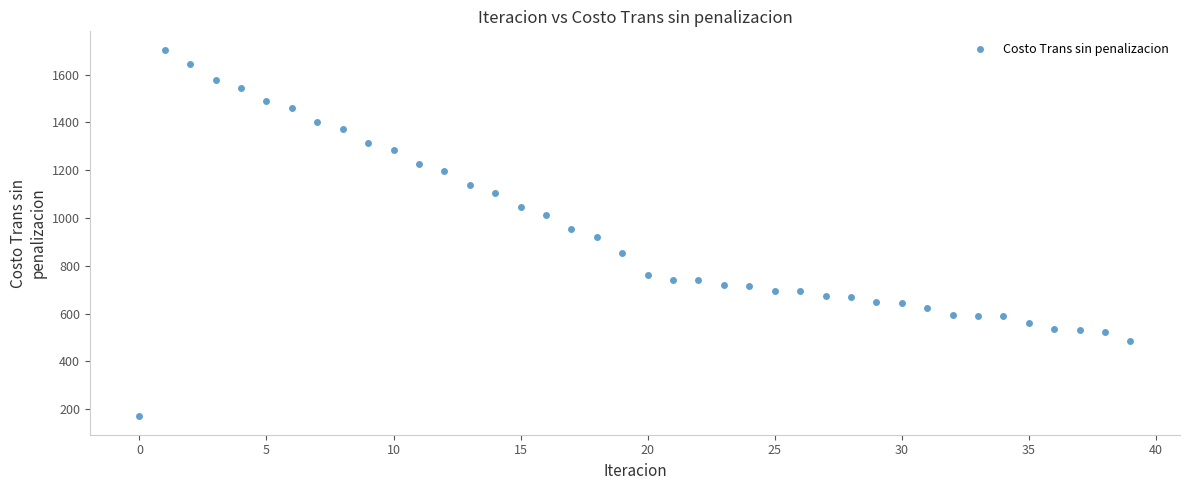

What is the range of Y values (max minus min)?

1533.7